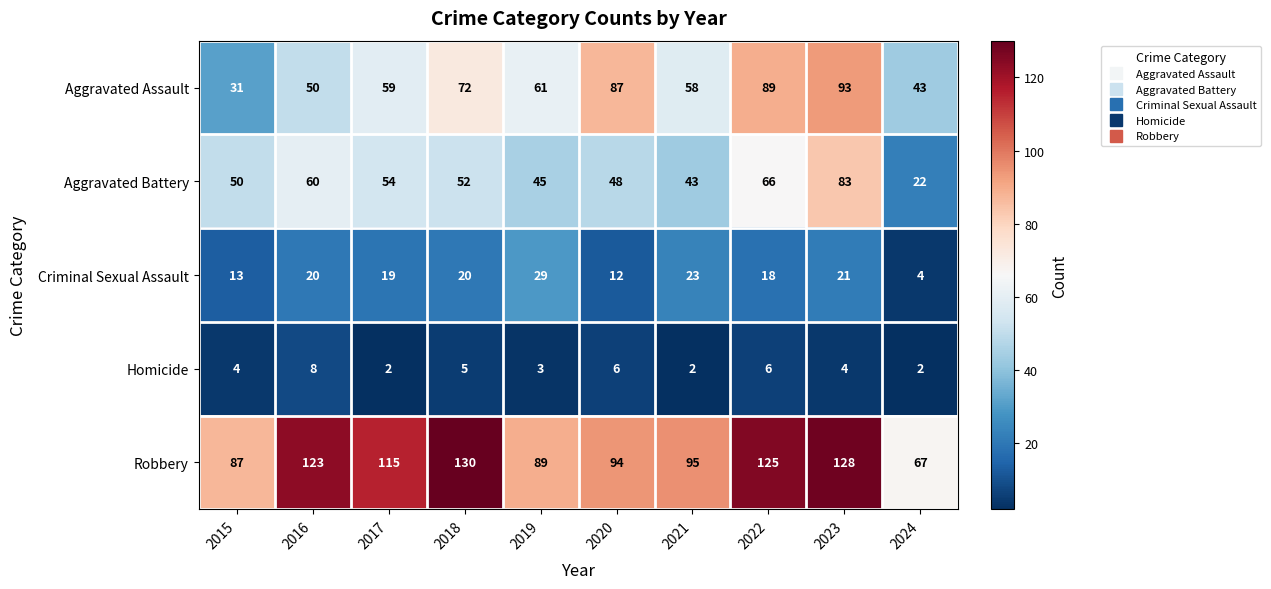

Is it true that Robbery equals 95 at 2021?

True